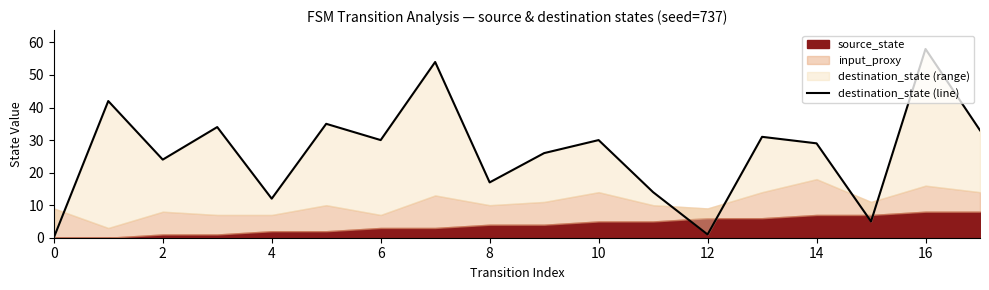

How many values are below 30?

9